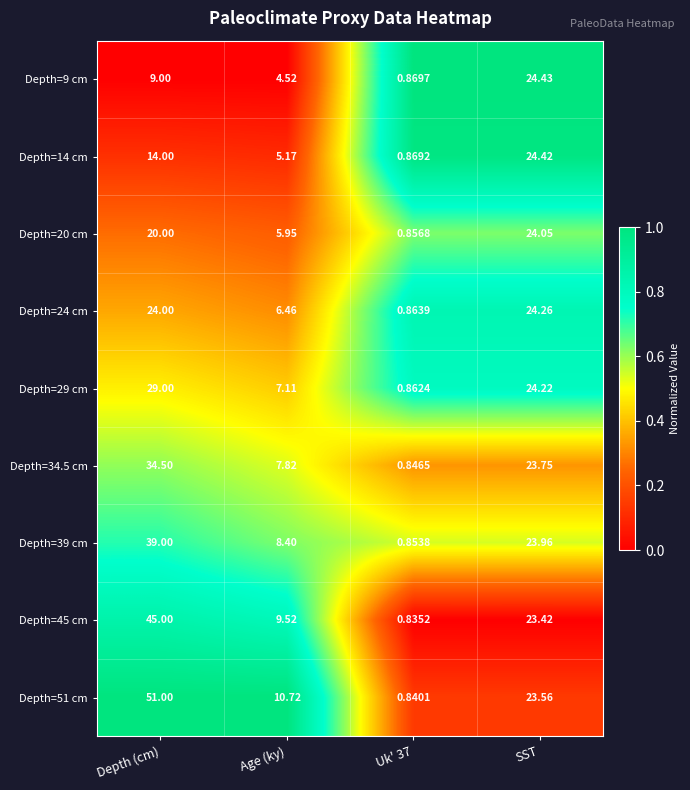

At which label does Depth=34.5 cm first exceed 23?

Depth (cm)